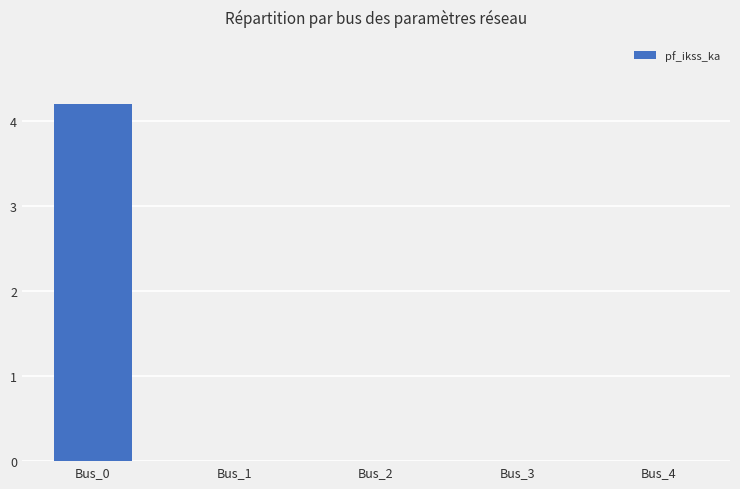

Reading right to left, extract all data points from this chart.

Bus_4=0.0	Bus_3=0.0	Bus_2=0.0	Bus_1=0.0	Bus_0=4.2